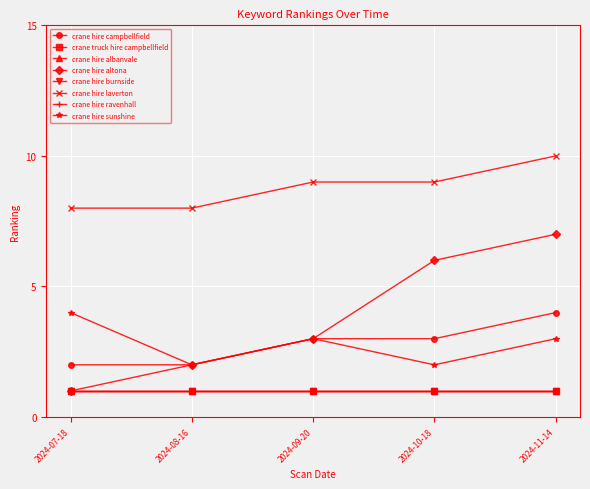

Is the value of crane hire altona at 2024-10-18 greater than the value of crane hire sunshine at 2024-10-18?

Yes